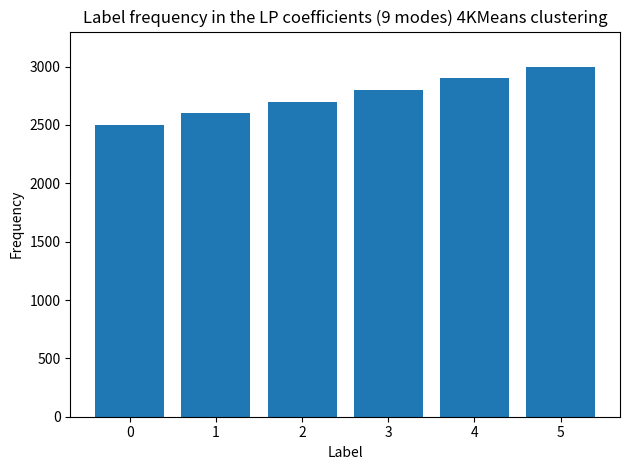

Reading left to right, extract all data points from this chart.

2500	2600	2700	2800	2900	3000